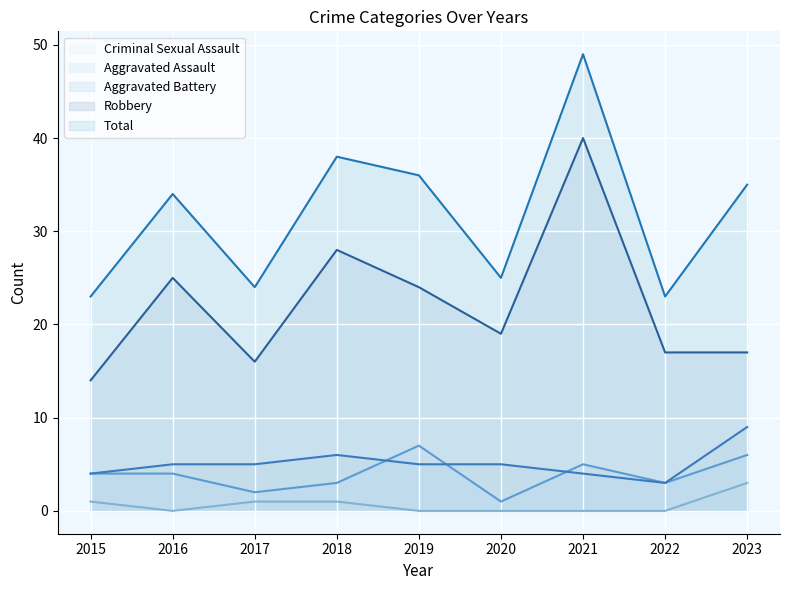

Does the chart display data point markers on the line(s)?

No